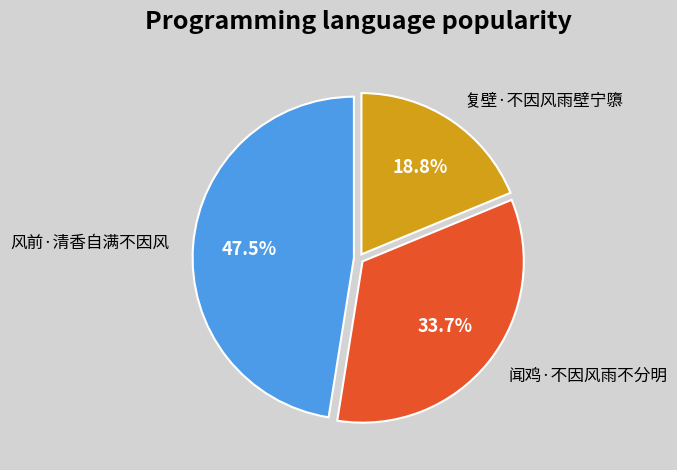

Is it true that 闻鸡·不因风雨不分明 is 29% of the pie?

False